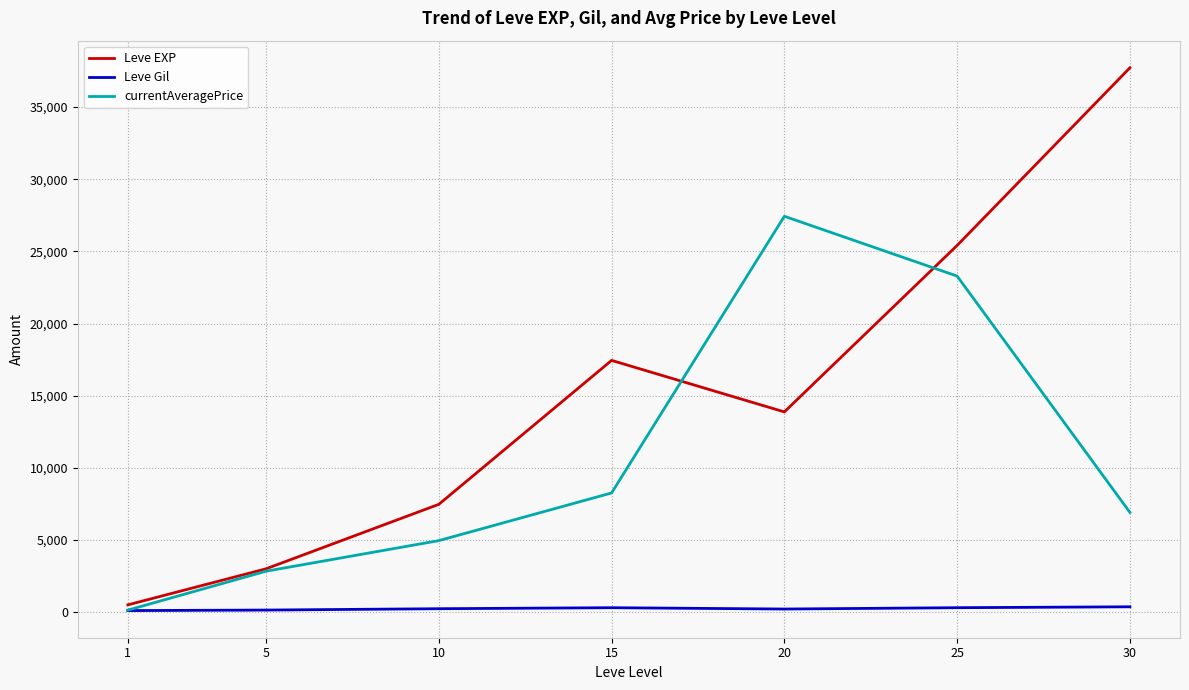

Rank the series by their maximum value, from highest to lowest.

Leve EXP, currentAveragePrice, Leve Gil